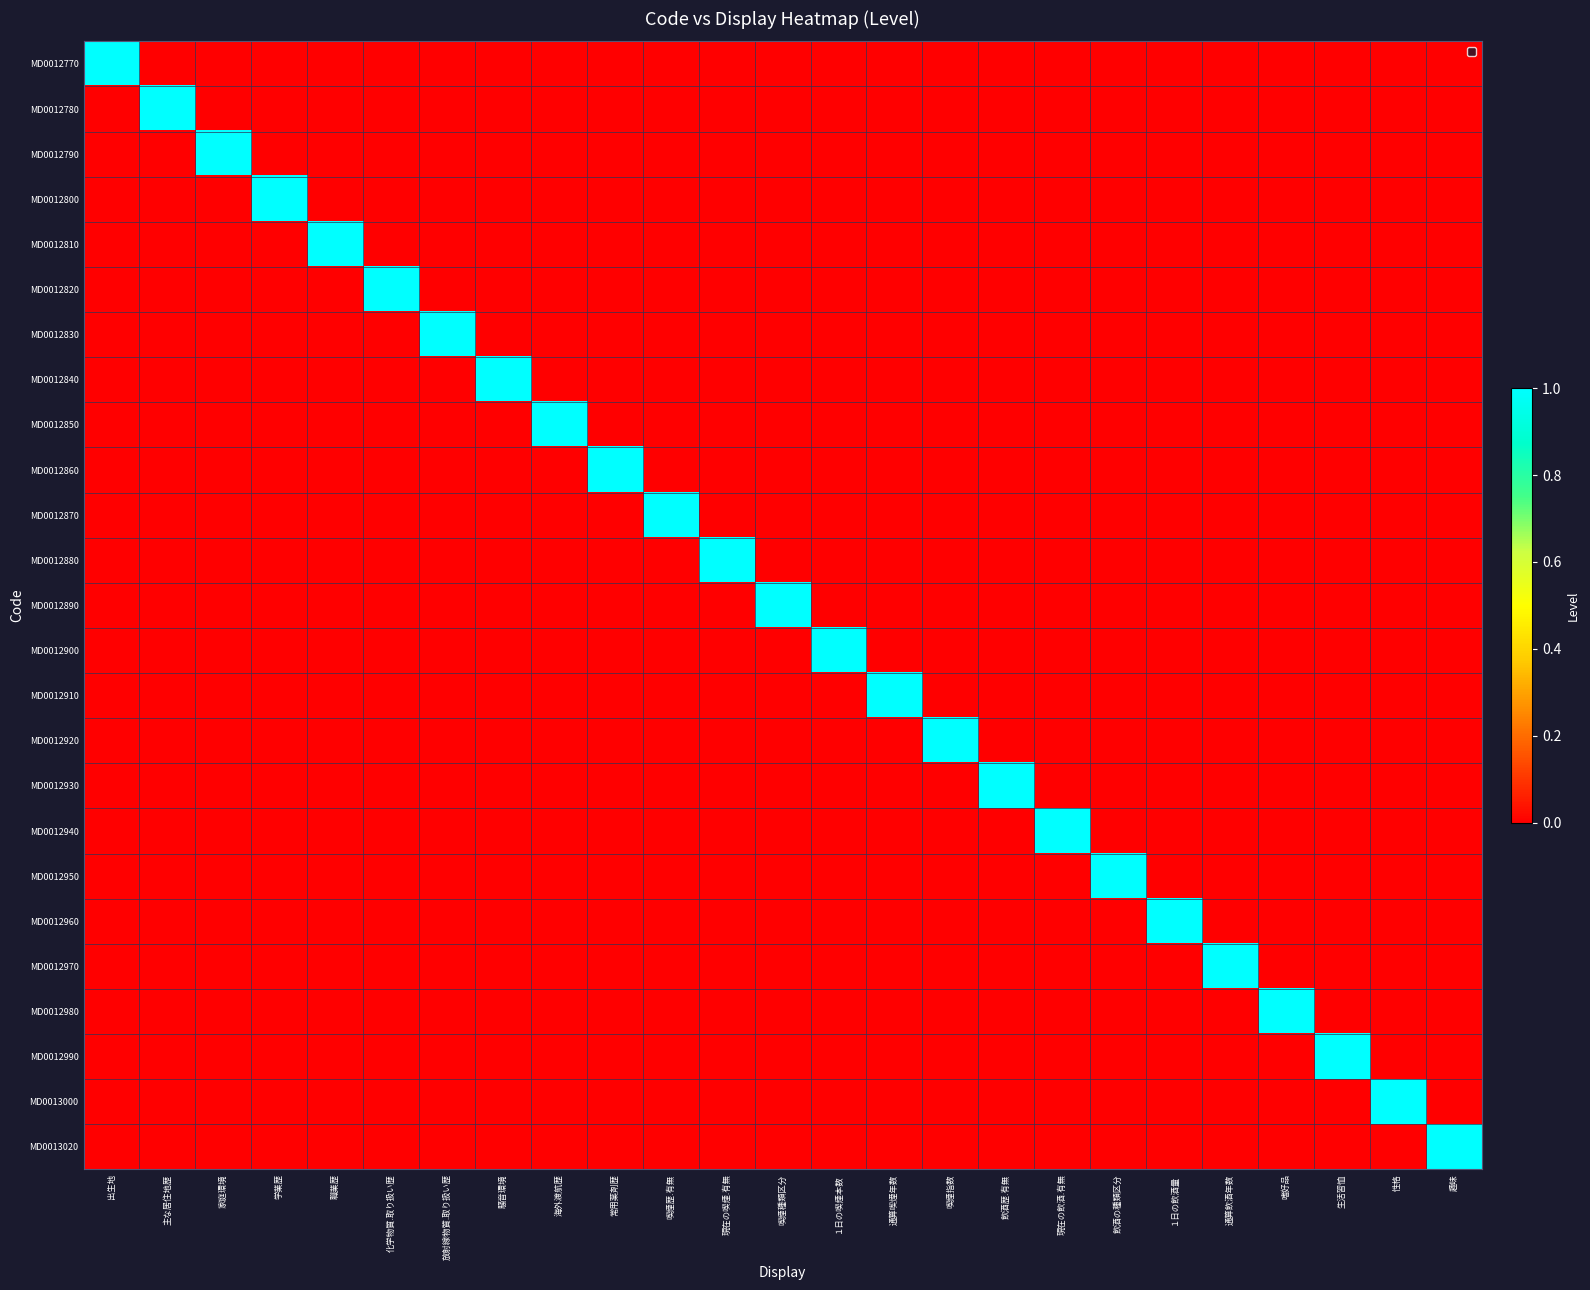

List the series in order of their peak value, lowest first.

MD0012770, MD0012780, MD0012790, MD0012800, MD0012810, MD0012820, MD0012830, MD0012840, MD0012850, MD0012860, MD0012870, MD0012880, MD0012890, MD0012900, MD0012910, MD0012920, MD0012930, MD0012940, MD0012950, MD0012960, MD0012970, MD0012980, MD0012990, MD0013000, MD0013020